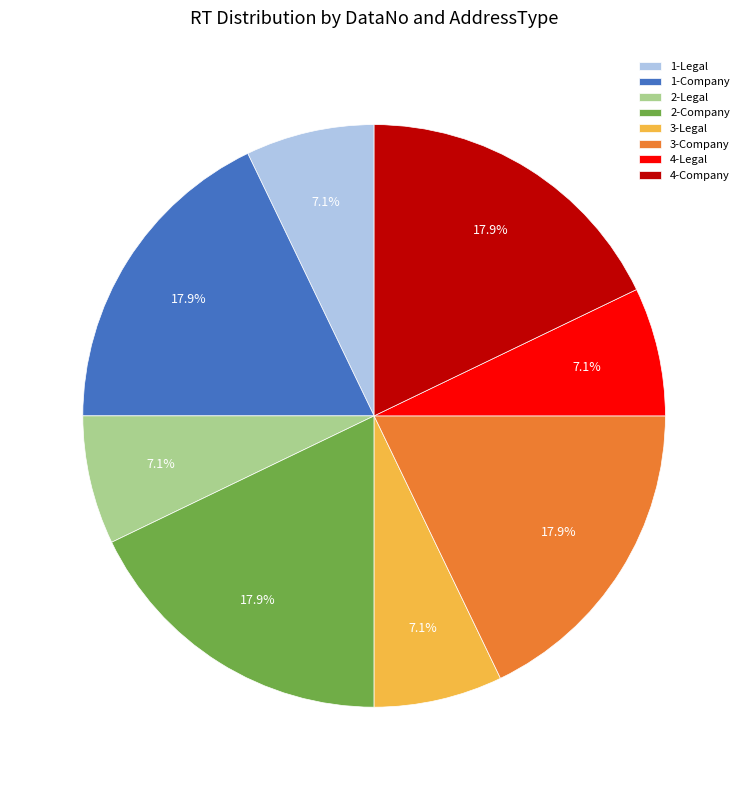

To the nearest percent, what is the combined percentage of 2-Company and 4-Legal?

25%